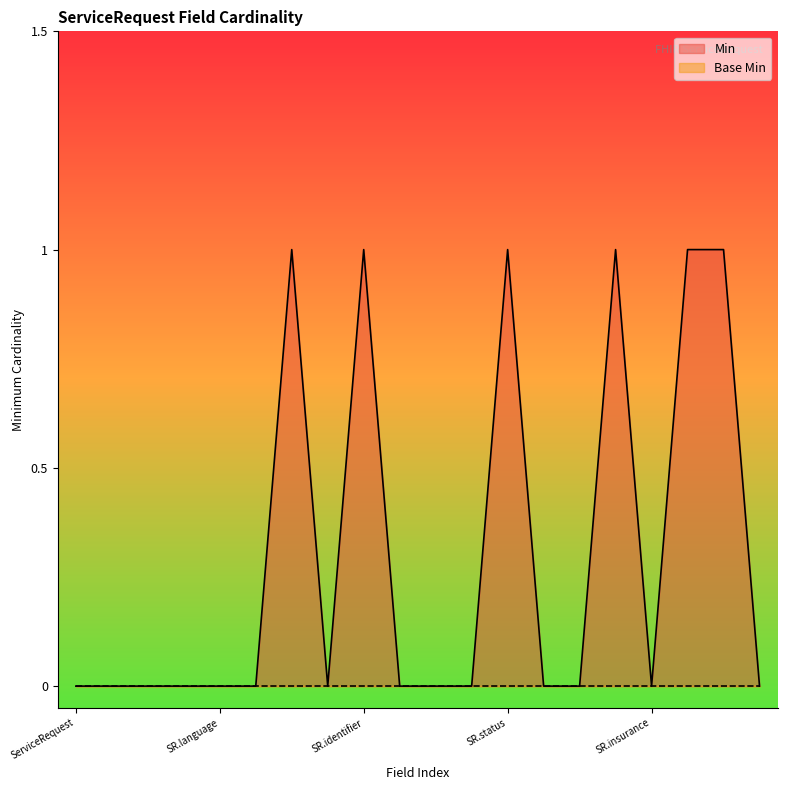

Count the values in the range 0 to 1.

20